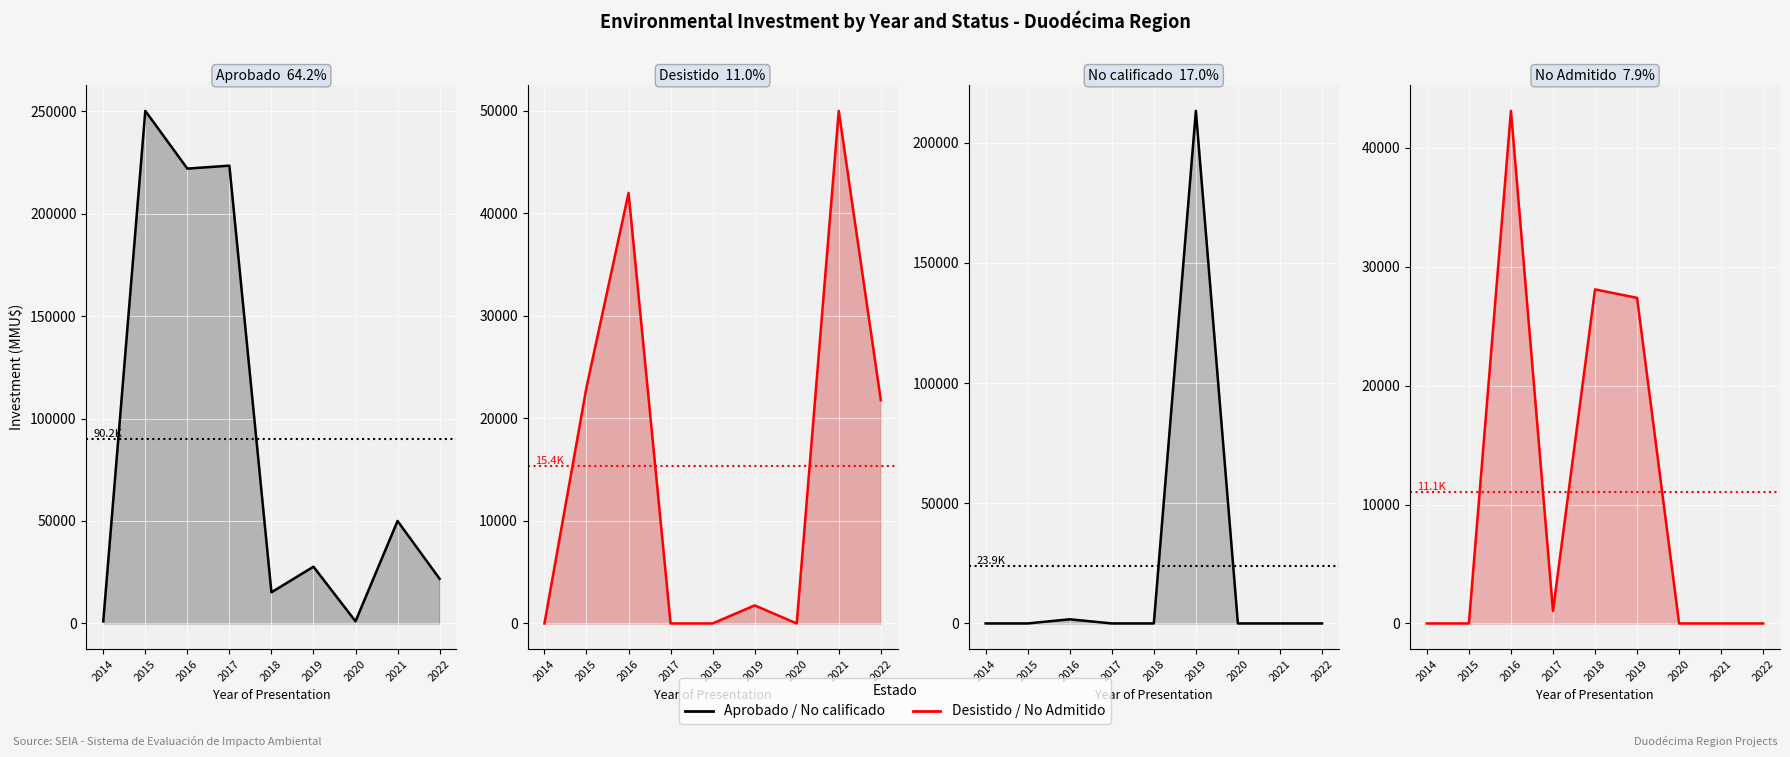

Rank the series at 2017 from lowest to highest value.

Desistido, No calificado, No Admitido, Aprobado